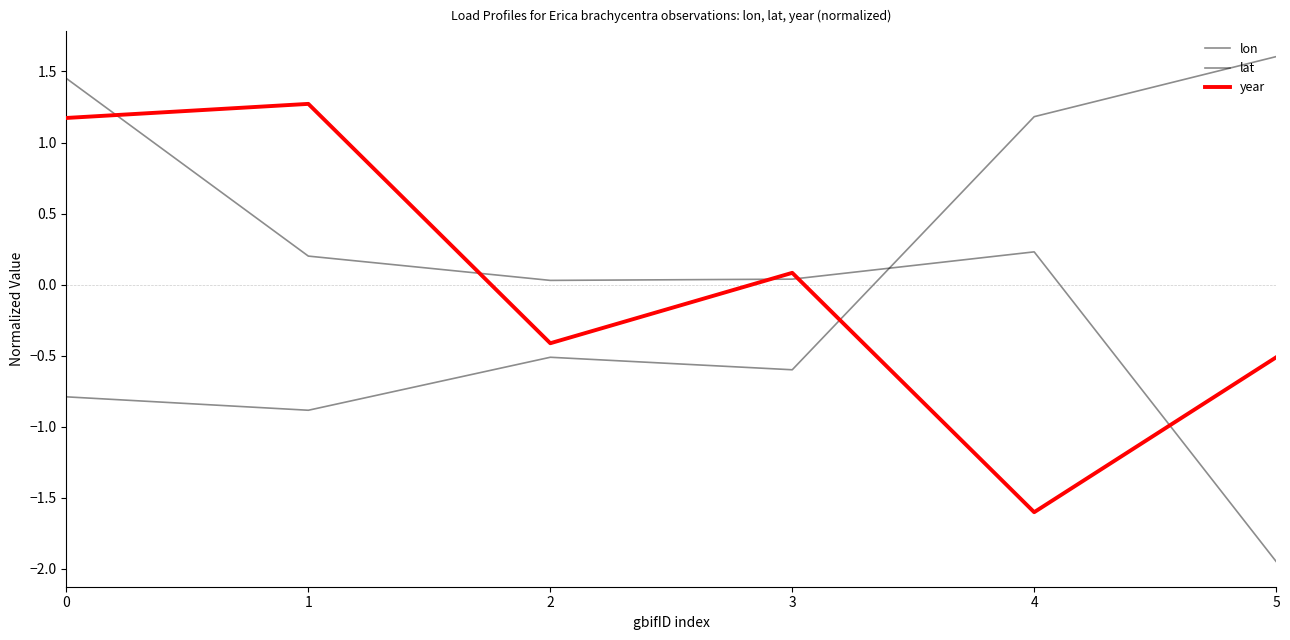

Where is the first local maximum for lon?

4